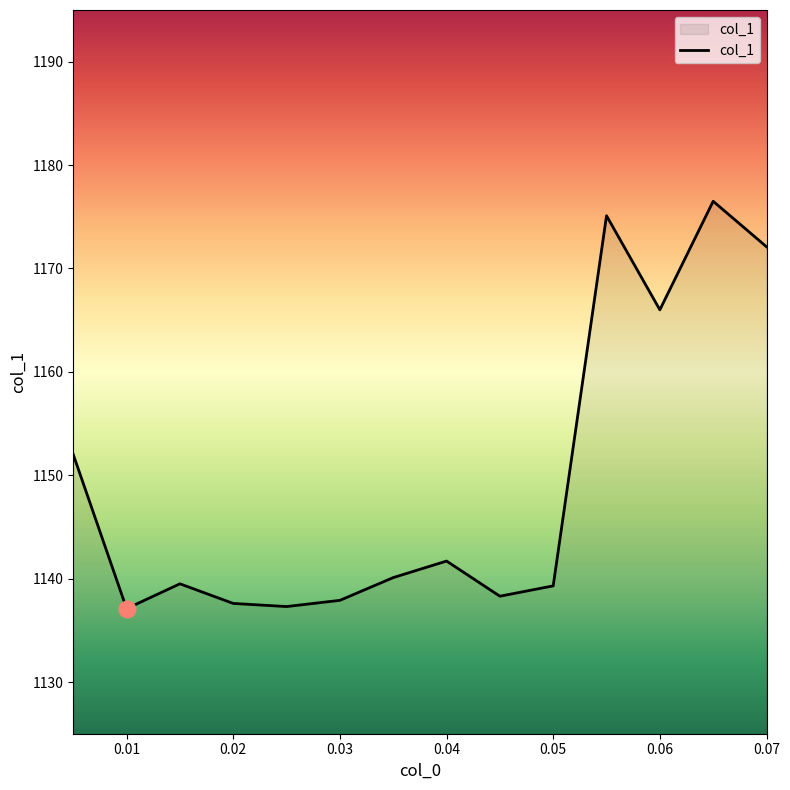

What is the greatest value displayed?

1176.5